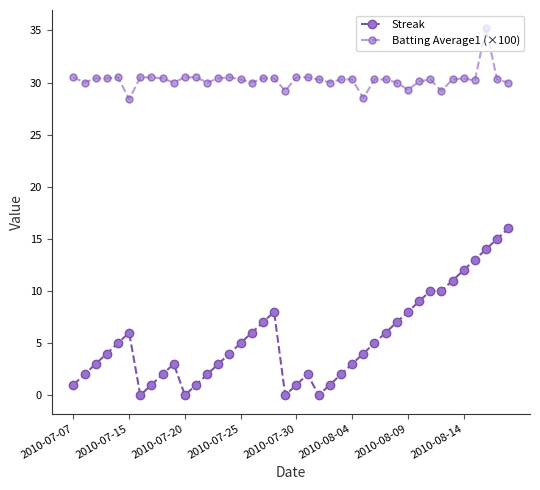

Which series has the largest total across all categories?

Batting Average1 (×100)